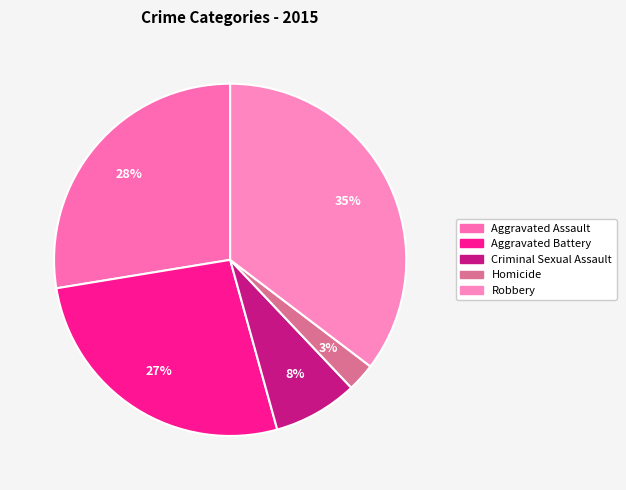

How many slices are in this pie chart?

5